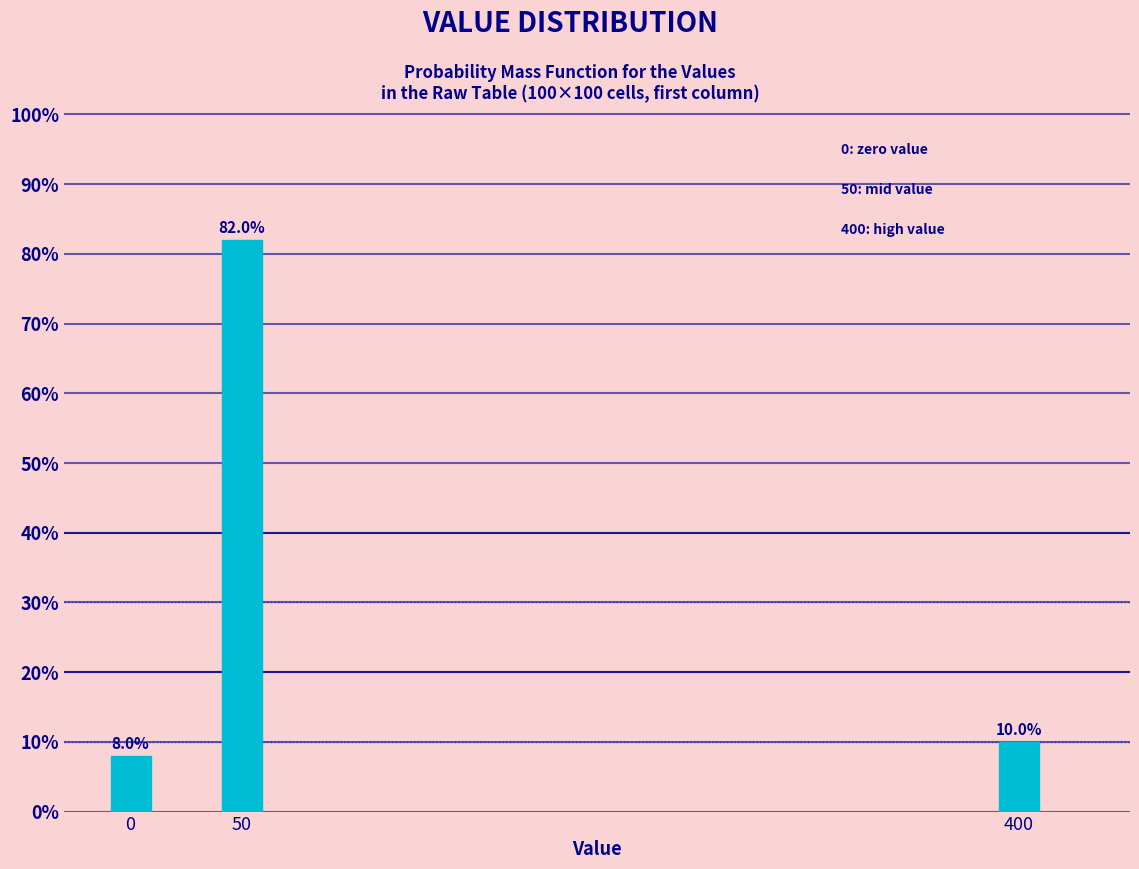

Reading left to right, transcribe all the data shown in this chart.

8	82	10